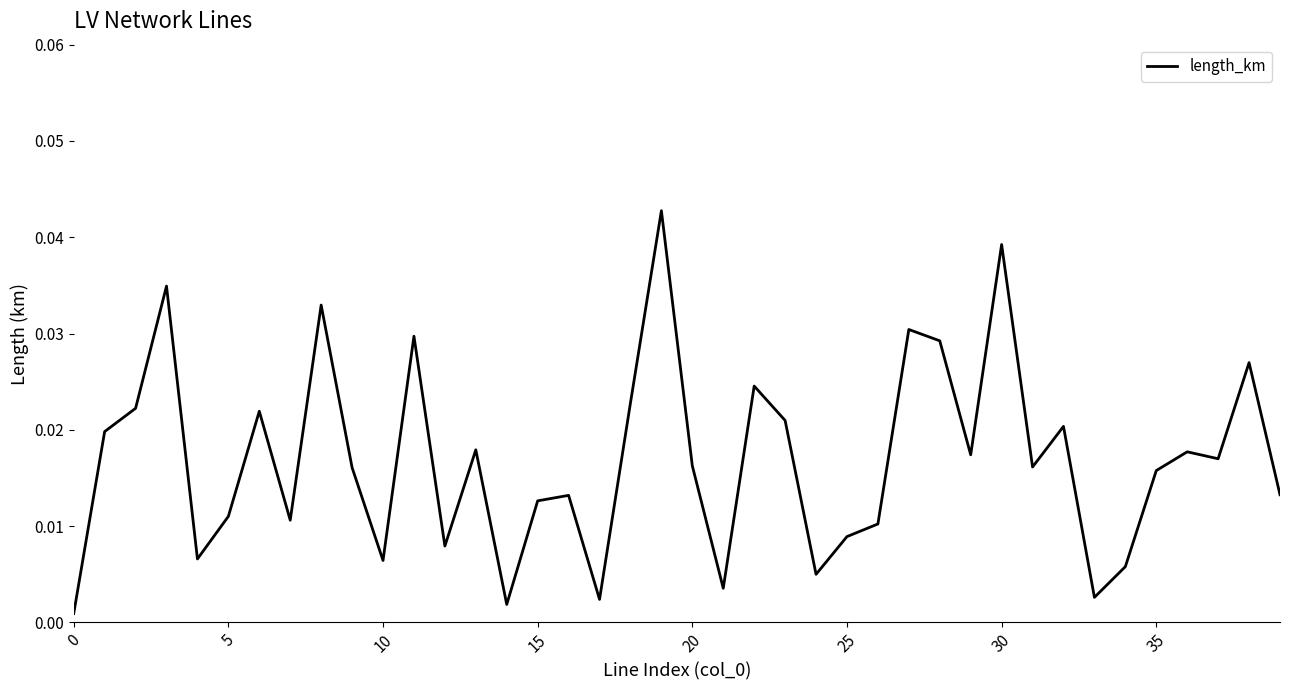

What is the sum of all values?

0.7